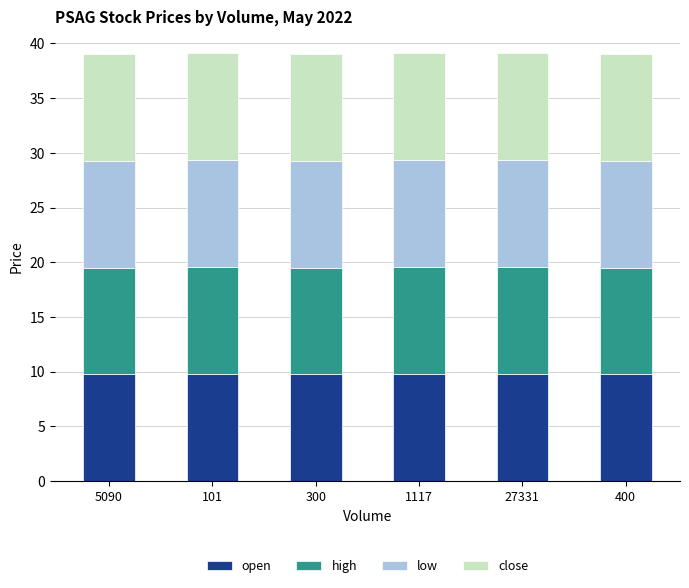

Reading right to left, transcribe the values for open.

400=9.8	27331=9.8	1117=9.8	300=9.8	101=9.8	5090=9.8